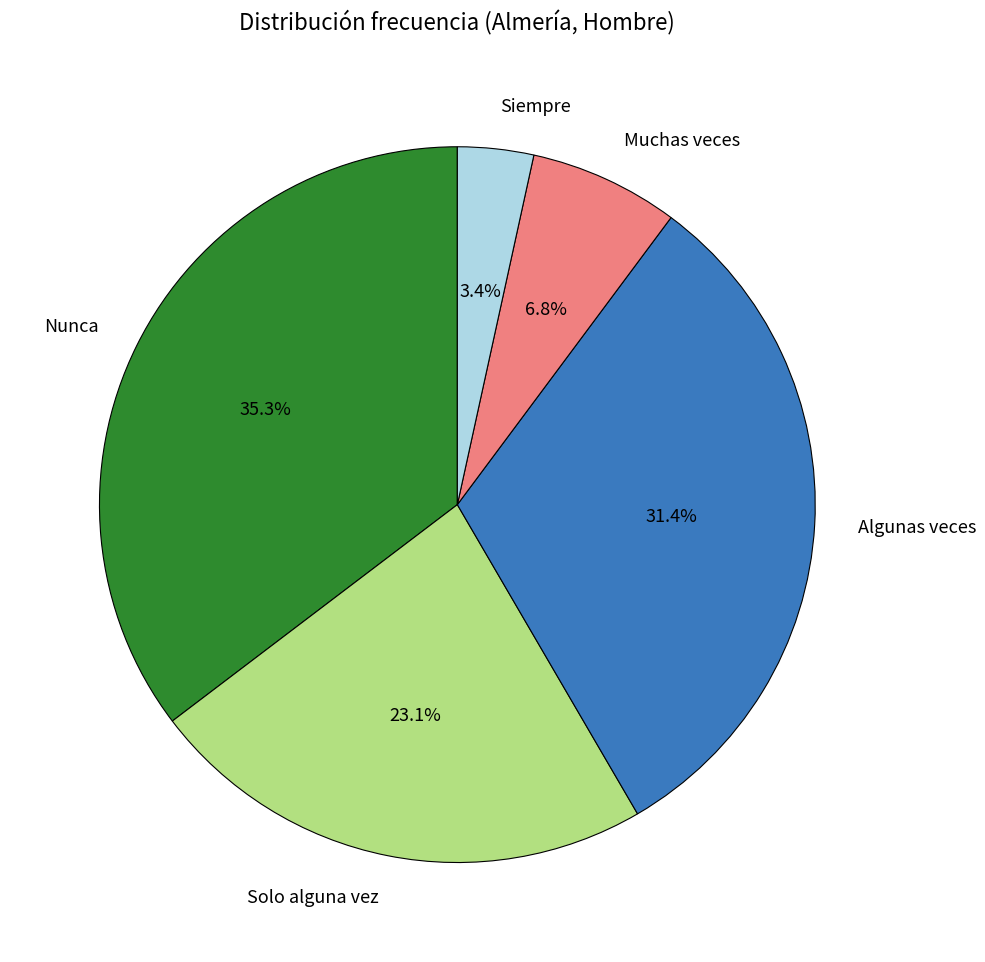

What is the ratio of the value at Siempre to the value at Nunca?

0.1